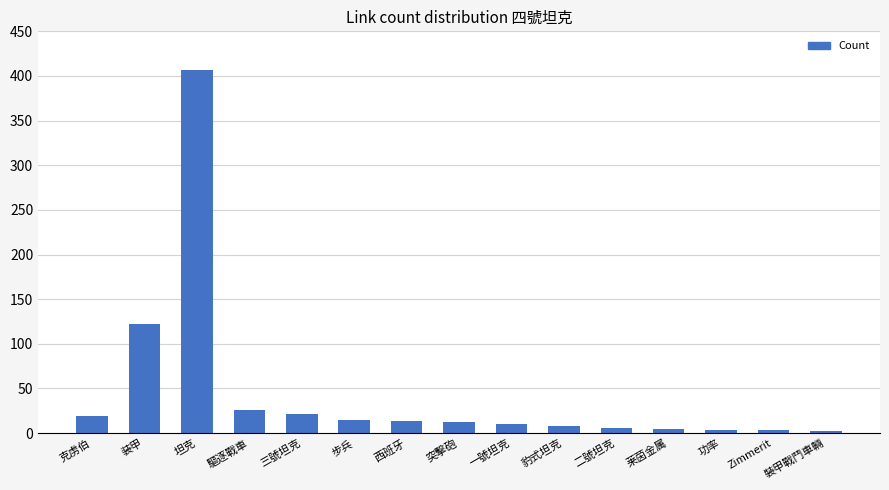

What is the label of the 13th bar from the right?

坦克